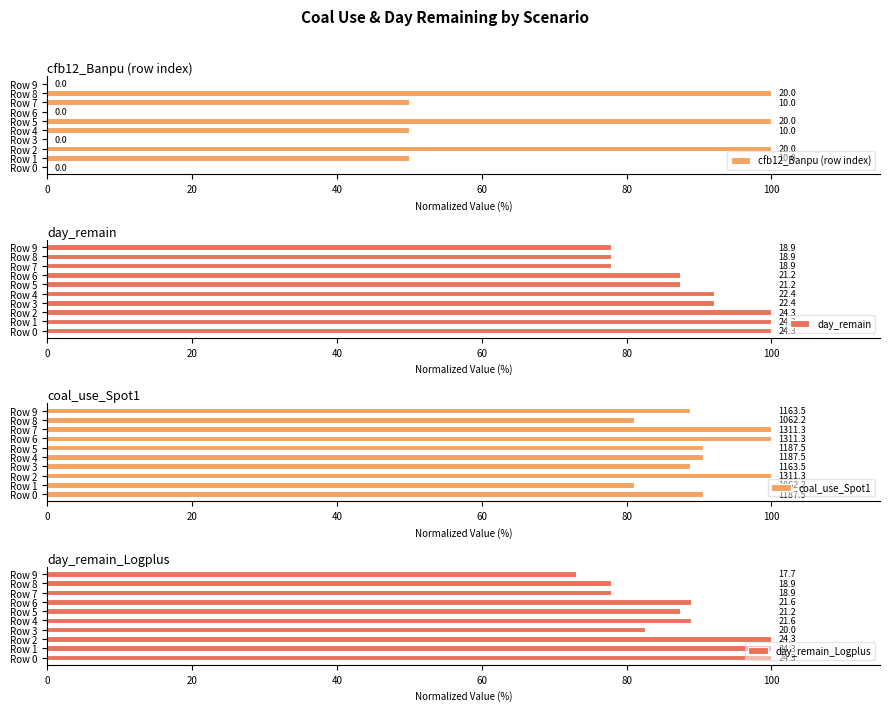

Which series changed the most between 0 and 80?

cfb12_Banpu (row index)